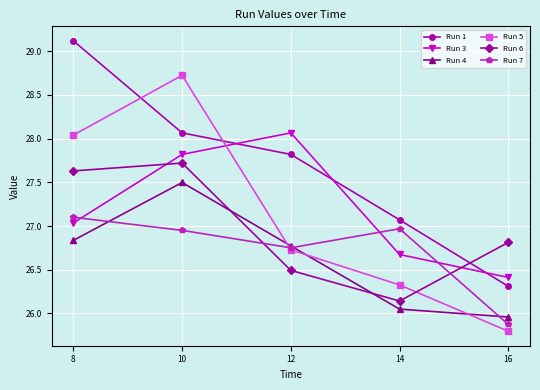

Which category has the lowest value across all series?

16